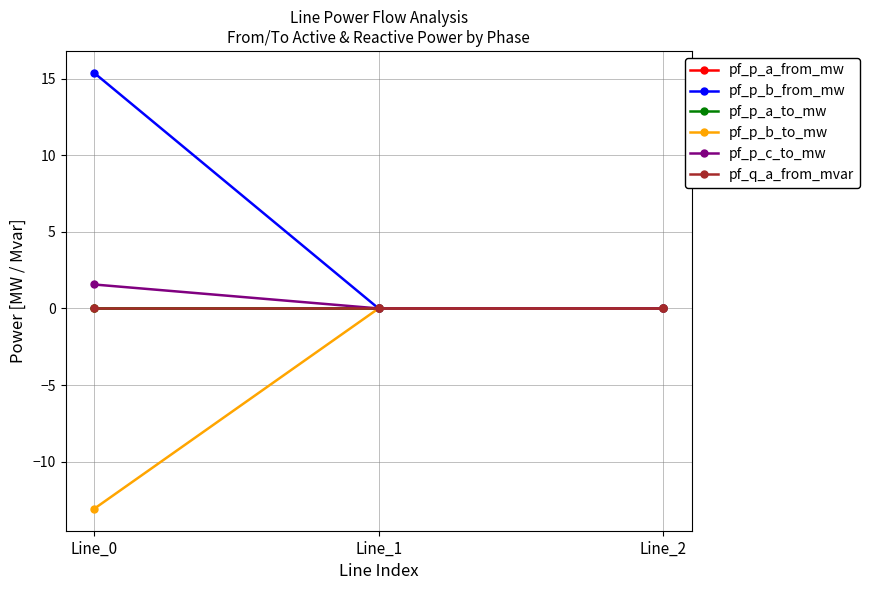

Reading right to left, extract all data points from this chart.

pf_p_a_from_mw: -0.0	0.0	-0.0
pf_p_b_from_mw: 0.0	0.0	15.4
pf_p_a_to_mw: 0.0	-0.0	0.0
pf_p_b_to_mw: -0.0	-0.0	-13.1
pf_p_c_to_mw: -0.0	-0.0	1.6
pf_q_a_from_mvar: 0.0	-0.0	0.0